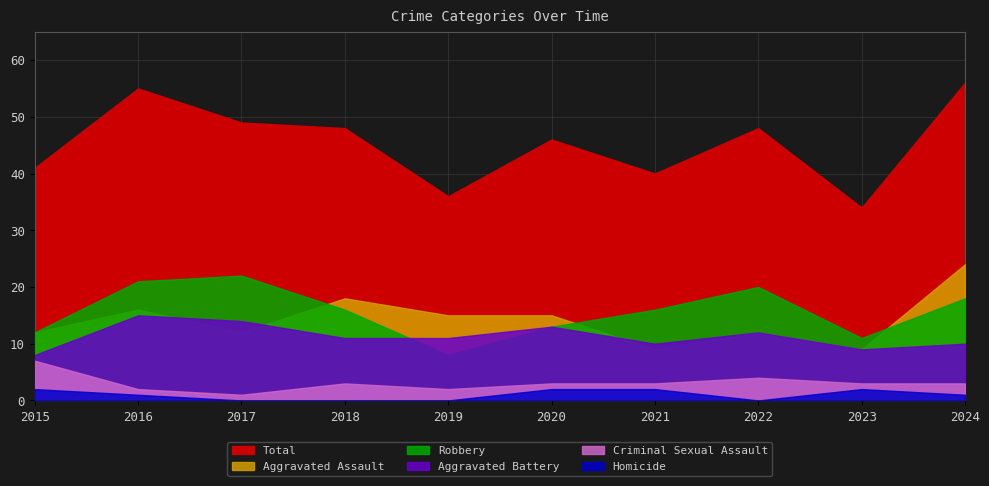

True or false: Aggravated Assault and Robbery cross at least once.

True